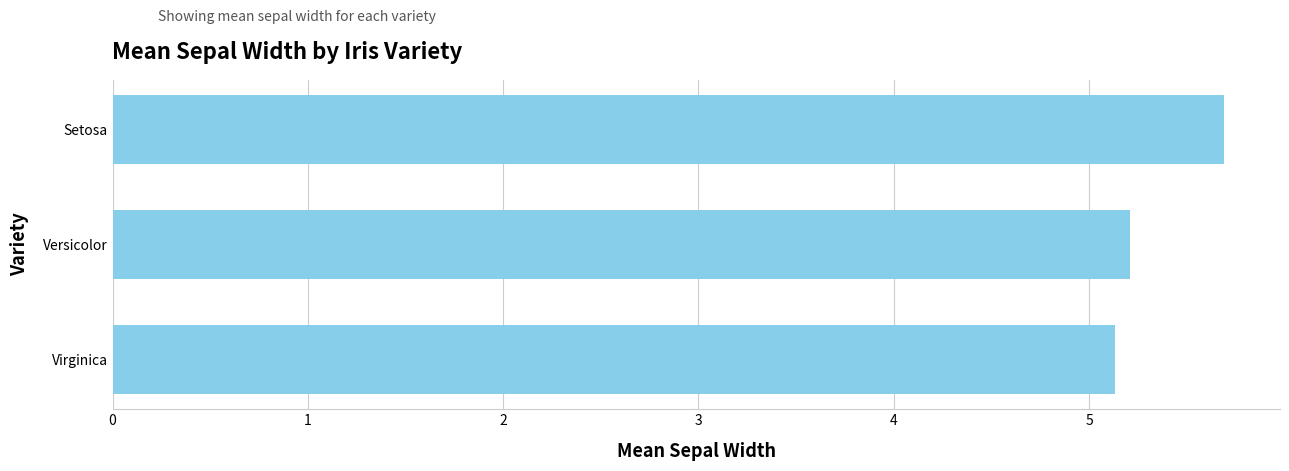

Rank the categories by value from lowest to highest.

Virginica, Versicolor, Setosa